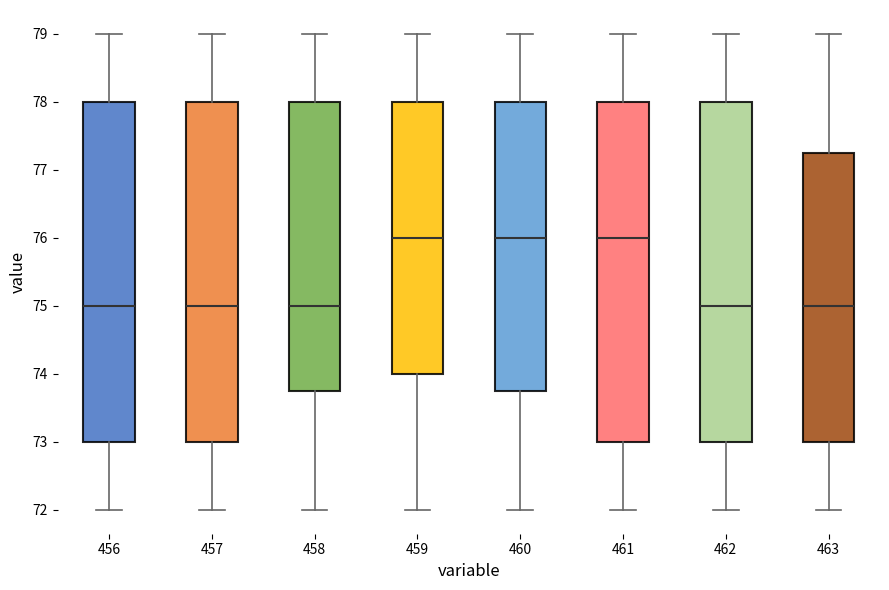

Reading left to right, read every box against the y-axis: the position of its median line, the range the box covers, and the ends of its whiskers. The values are not printed on the chart, so give them approximately, as read against the axis.

456: median 75.0, box 73.0 to 78.0, whiskers 72.0 to 79.0
457: median 75.0, box 73.0 to 78.0, whiskers 72.0 to 79.0
458: median 75.0, box 73.8 to 78.0, whiskers 72.0 to 79.0
459: median 76.0, box 74.0 to 78.0, whiskers 72.0 to 79.0
460: median 76.0, box 73.8 to 78.0, whiskers 72.0 to 79.0
461: median 76.0, box 73.0 to 78.0, whiskers 72.0 to 79.0
462: median 75.0, box 73.0 to 78.0, whiskers 72.0 to 79.0
463: median 75.0, box 73.0 to 77.3, whiskers 72.0 to 79.0